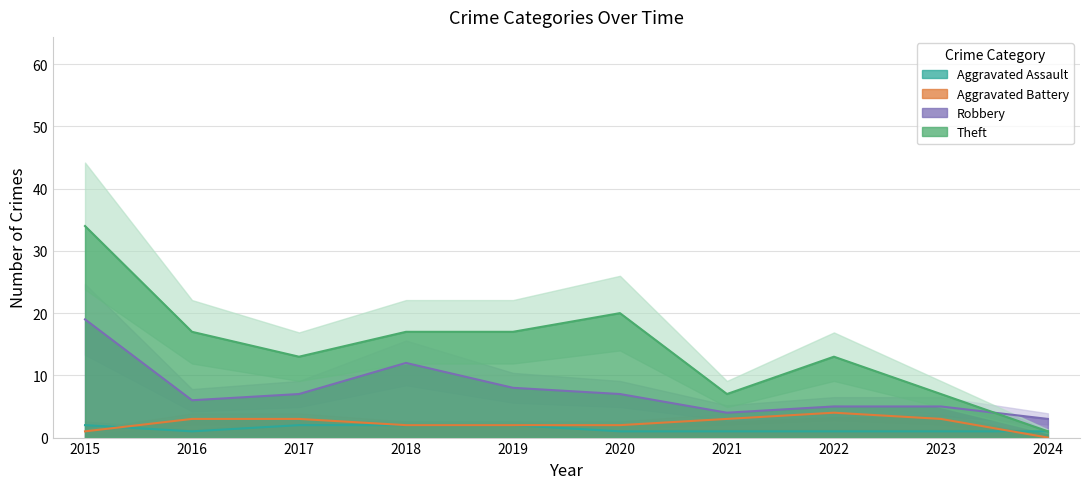

Reading left to right, transcribe all the data shown in this chart.

Aggravated Assault: 2015=2	2016=1	2017=2	2018=2	2019=2	2020=1	2021=1	2022=1	2023=1	2024=1
Aggravated Battery: 2015=1	2016=3	2017=3	2018=2	2019=2	2020=2	2021=3	2022=4	2023=3	2024=0
Robbery: 2015=19	2016=6	2017=7	2018=12	2019=8	2020=7	2021=4	2022=5	2023=5	2024=3
Theft: 2015=34	2016=17	2017=13	2018=17	2019=17	2020=20	2021=7	2022=13	2023=7	2024=1